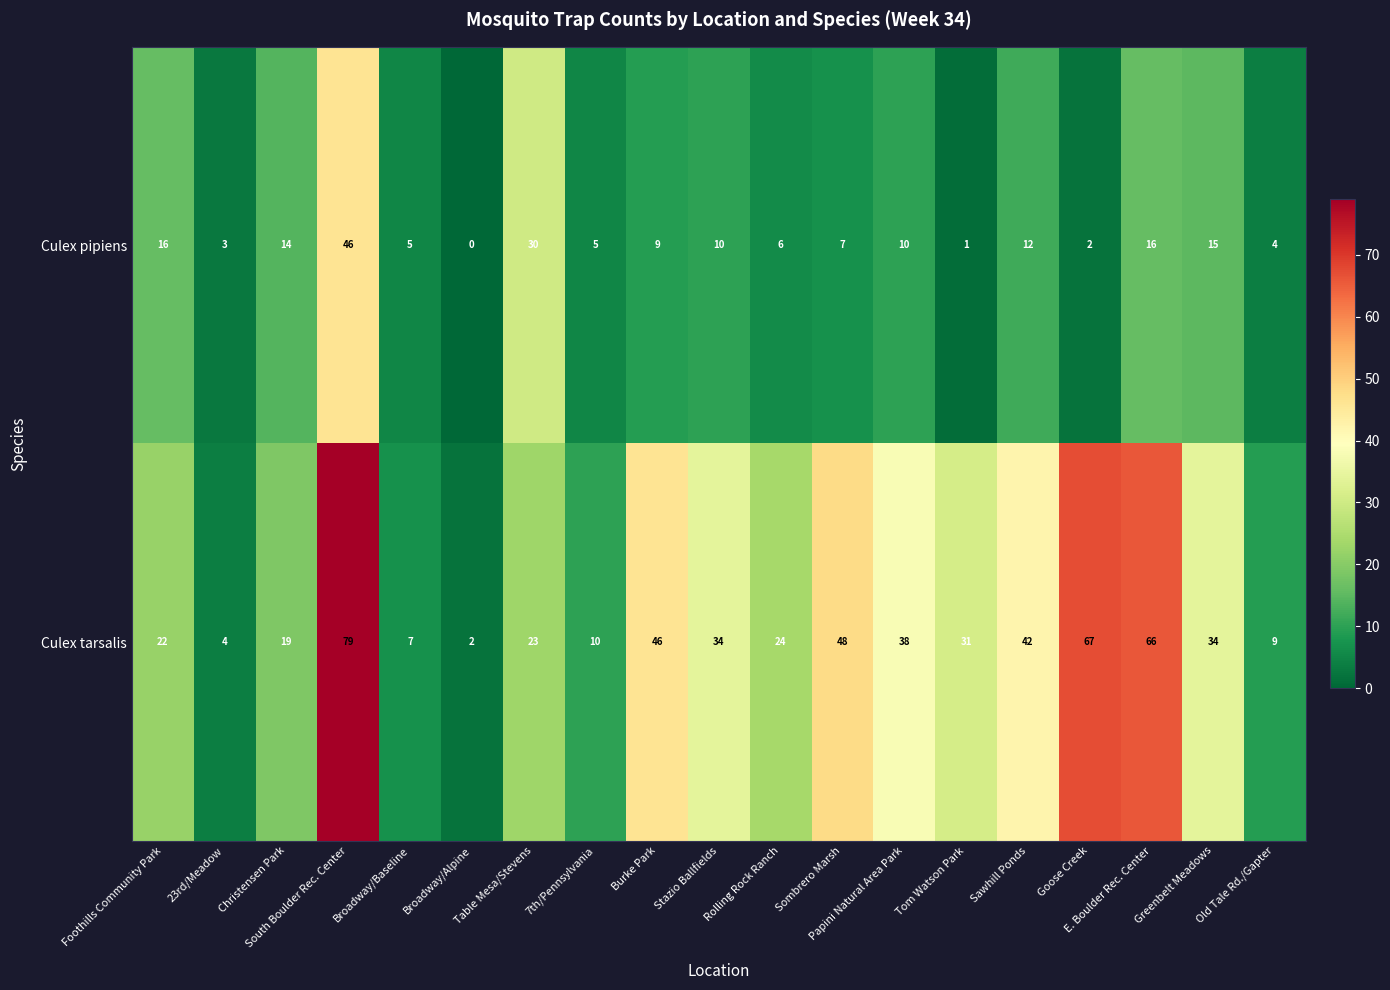

At which category is the sum across all series the highest?

South Boulder Rec. Center